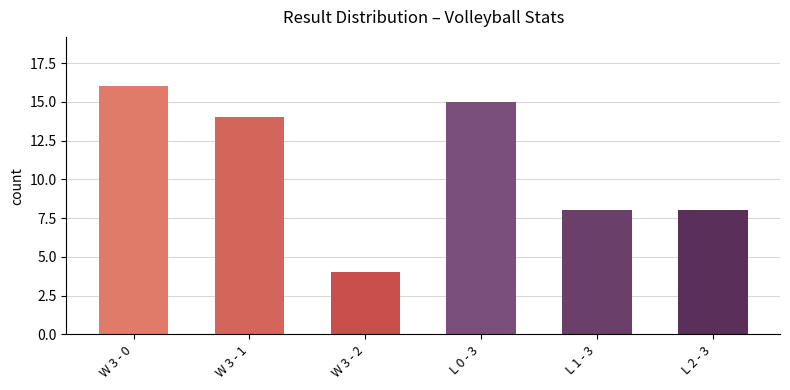

What is the value of the 2nd bar from the left?

14